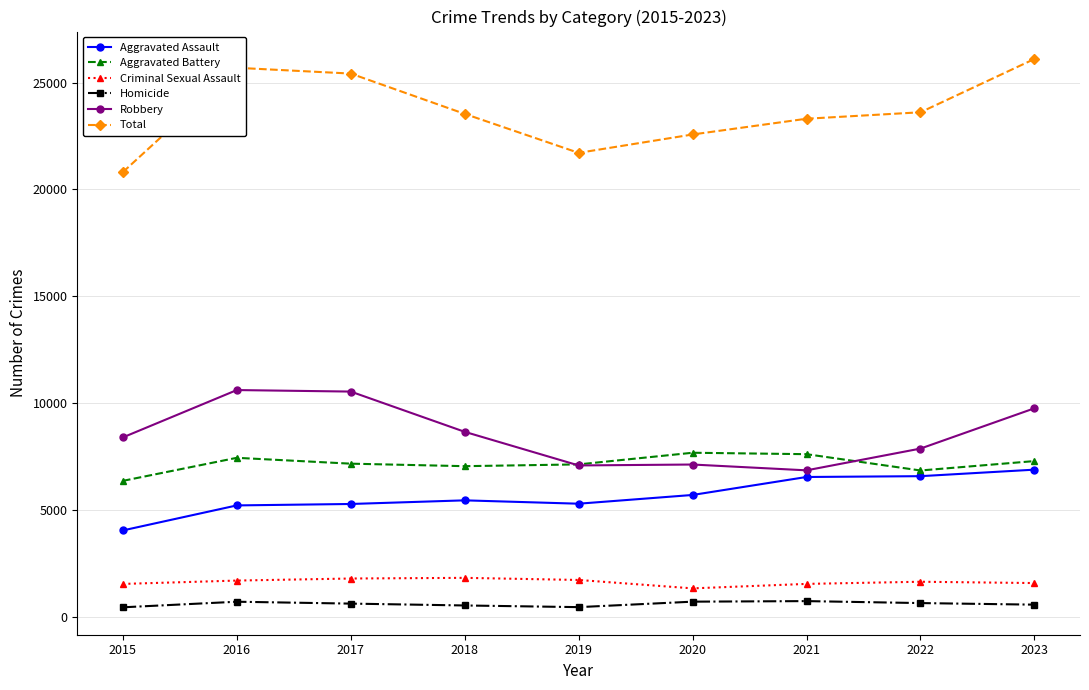

True or false: Total has more than 2 interior local peaks.

False